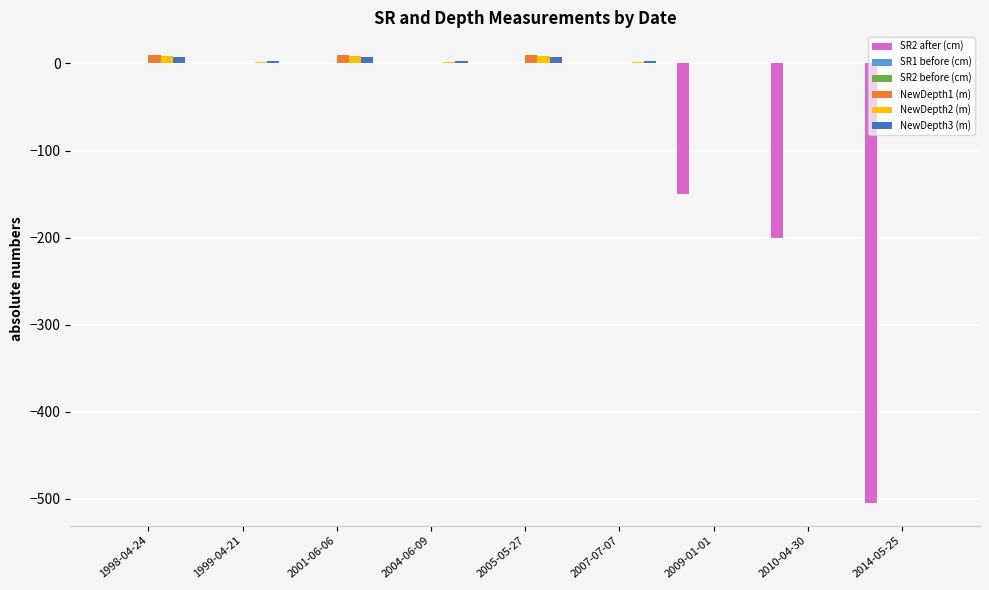

At 2001-06-06, list the series in order from largest to smallest.

NewDepth1 (m), NewDepth2 (m), NewDepth3 (m), SR2 after (cm), SR1 before (cm), SR2 before (cm)